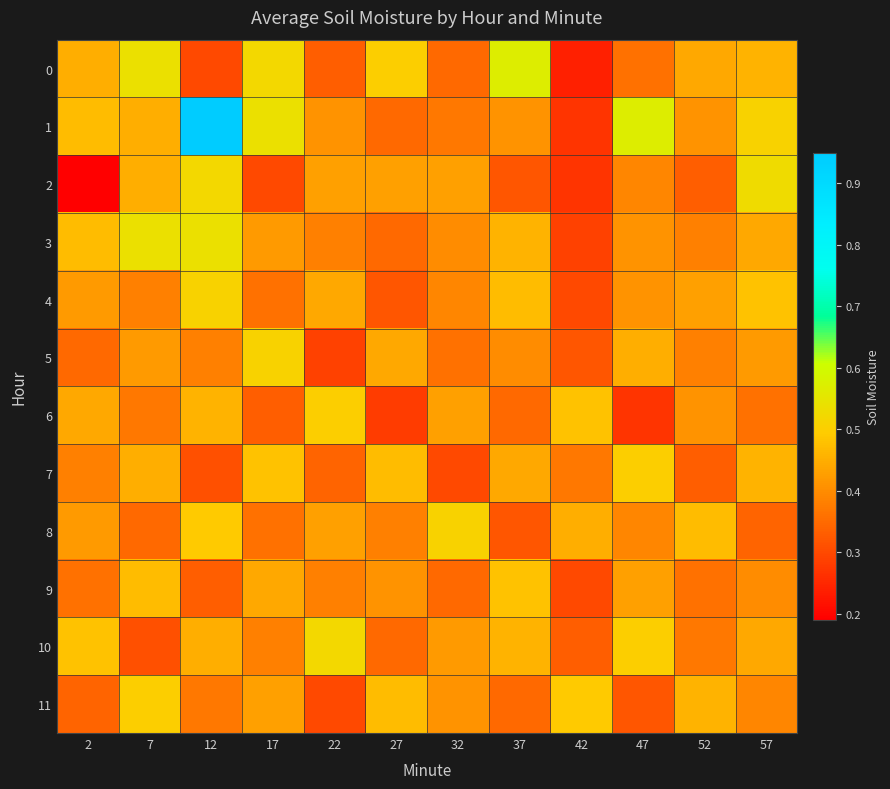

At which category is the sum across all series the highest?

12